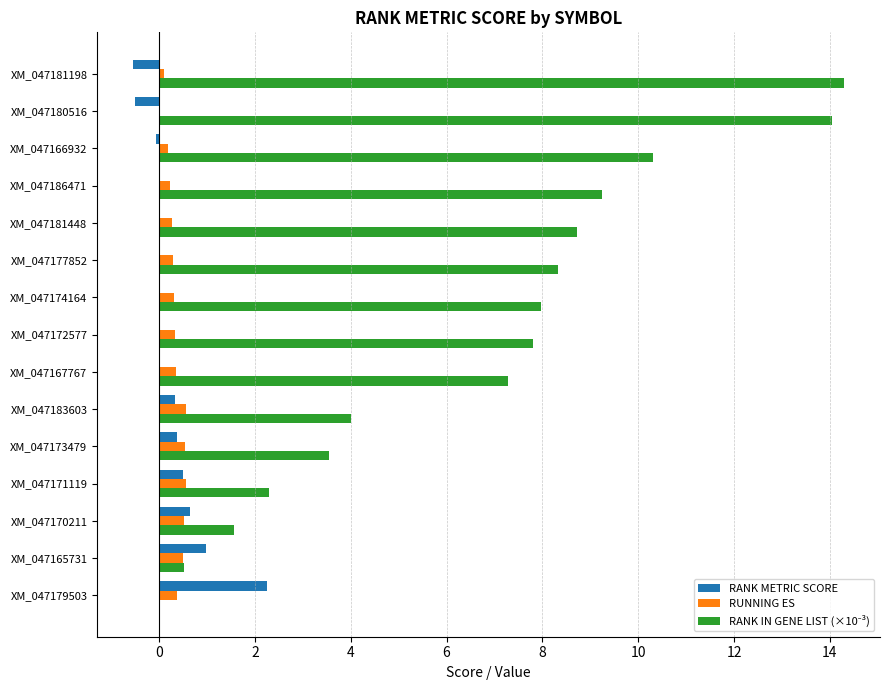

What is the highest value of the RUNNING ES series?

0.6